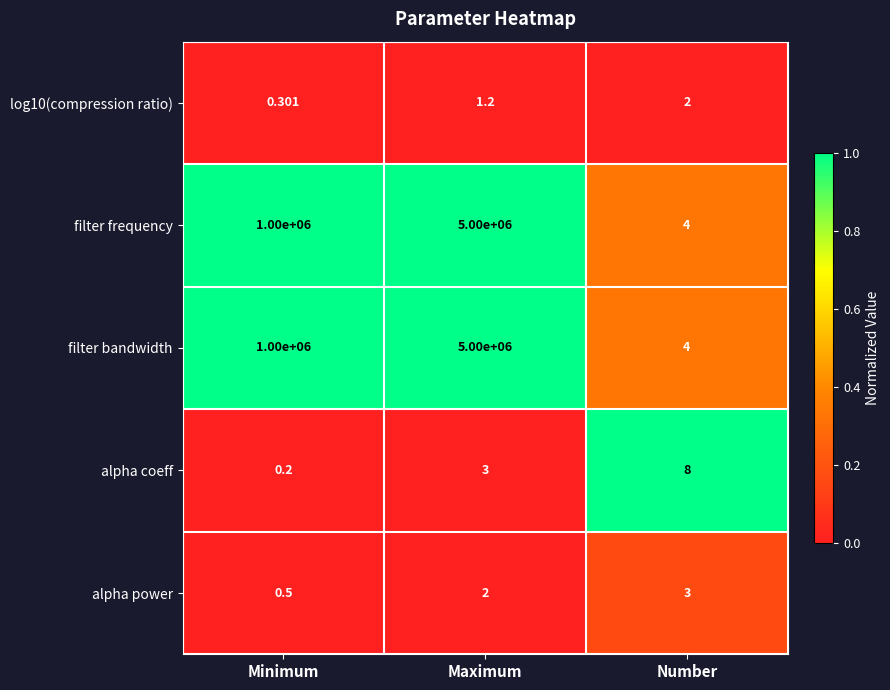

Rank the categories by filter frequency value from highest to lowest.

Maximum, Minimum, Number